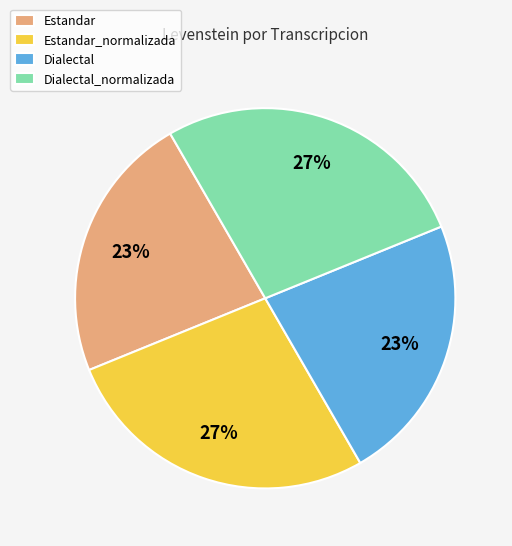

To the nearest percent, what is the average slice percentage?

25%